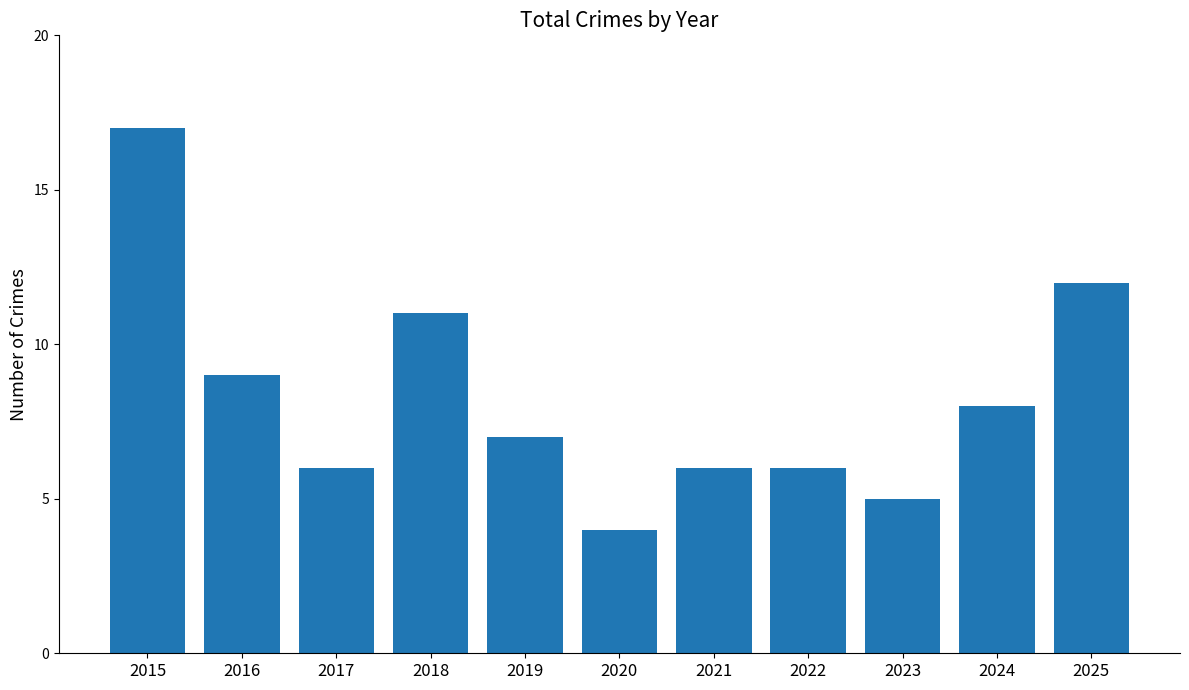

Where does the data first go above 7?

2015